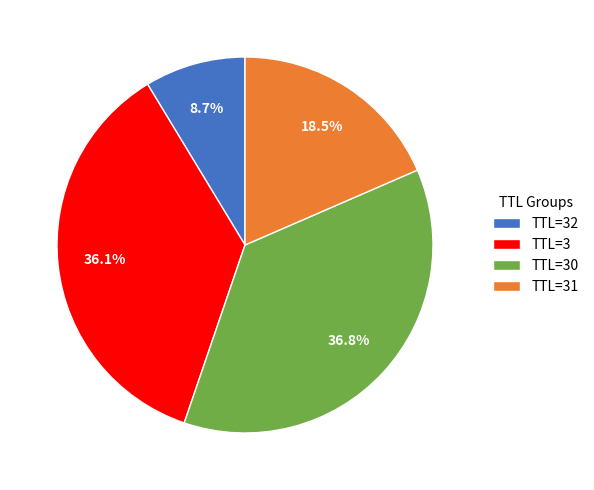

Is the sum of TTL=3 and TTL=30 greater than half?

Yes